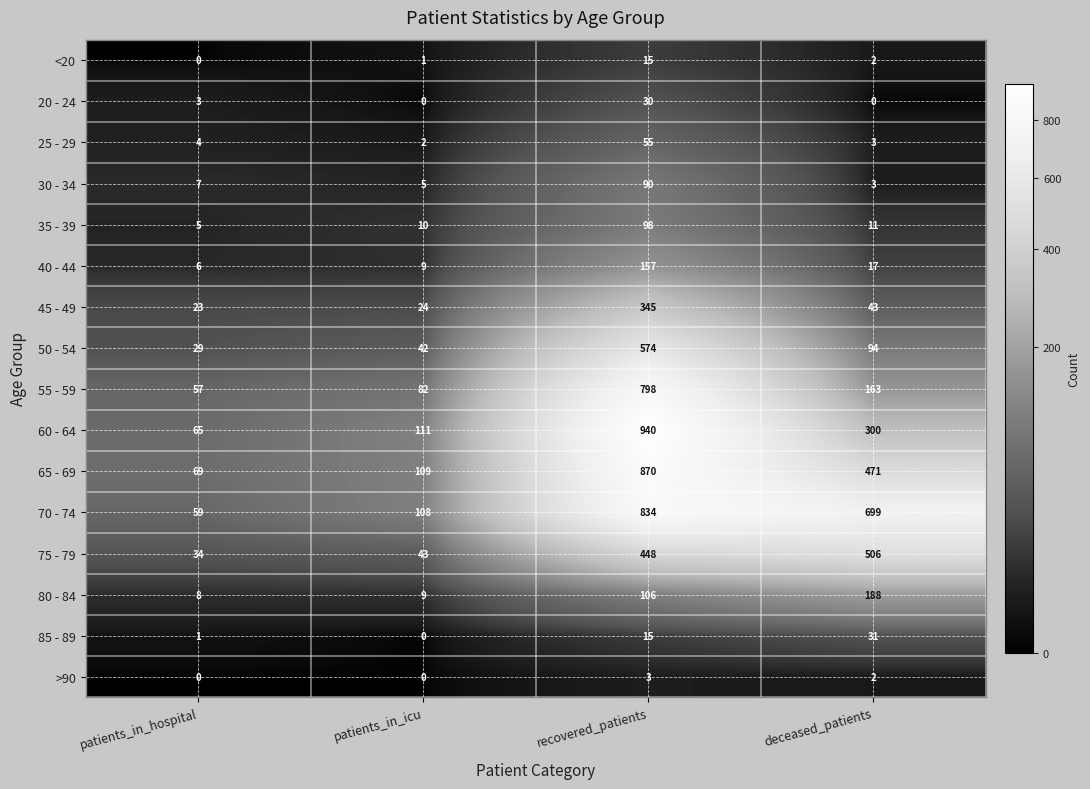

Read the 85 - 89 value at deceased_patients.

31